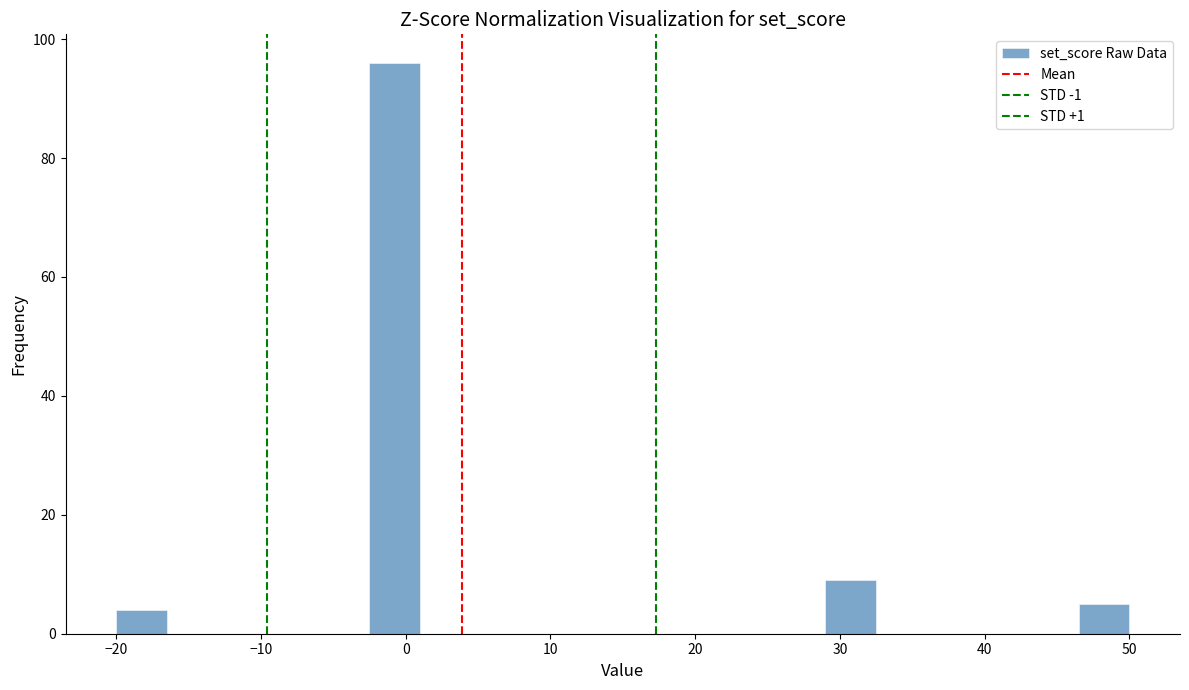

Read against the x-axis, roughly where is the centre of the tallest bar?

-1